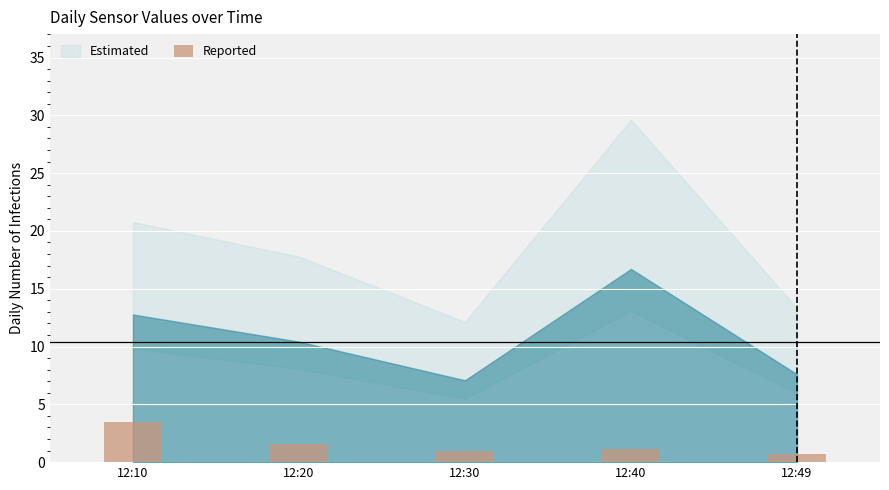

Read the value at 12:30.

1.0